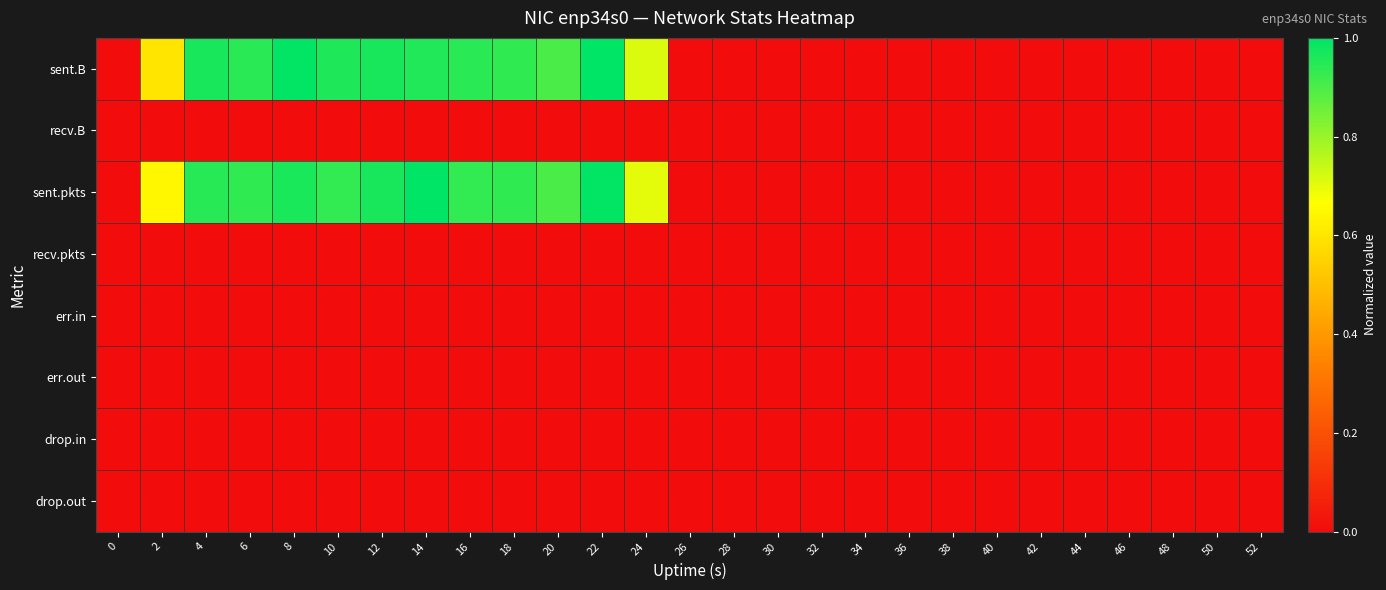

Reading right to left, list all the values displayed in this chart.

sent.B: 52=0.0	50=0.0	48=0.0	46=0.0	44=0.0	42=0.0	40=0.0	38=0.0	36=0.0	34=0.0	32=0.0	30=0.0	28=0.0	26=0.0	24=0.7	22=1.0	20=0.9	18=0.9	16=0.9	14=1.0	12=1.0	10=1.0	8=1.0	6=0.9	4=1.0	2=0.6	0=0.0
recv.B: 52=0.0	50=0.0	48=0.0	46=0.0	44=0.0	42=0.0	40=0.0	38=0.0	36=0.0	34=0.0	32=0.0	30=0.0	28=0.0	26=0.0	24=0.0	22=0.0	20=0.0	18=0.0	16=0.0	14=0.0	12=0.0	10=0.0	8=0.0	6=0.0	4=0.0	2=0.0	0=0.0
sent.pkts: 52=0.0	50=0.0	48=0.0	46=0.0	44=0.0	42=0.0	40=0.0	38=0.0	36=0.0	34=0.0	32=0.0	30=0.0	28=0.0	26=0.0	24=0.7	22=1.0	20=0.9	18=0.9	16=0.9	14=1.0	12=1.0	10=0.9	8=1.0	6=0.9	4=0.9	2=0.6	0=0.0
recv.pkts: 52=0.0	50=0.0	48=0.0	46=0.0	44=0.0	42=0.0	40=0.0	38=0.0	36=0.0	34=0.0	32=0.0	30=0.0	28=0.0	26=0.0	24=0.0	22=0.0	20=0.0	18=0.0	16=0.0	14=0.0	12=0.0	10=0.0	8=0.0	6=0.0	4=0.0	2=0.0	0=0.0
err.in: 52=0.0	50=0.0	48=0.0	46=0.0	44=0.0	42=0.0	40=0.0	38=0.0	36=0.0	34=0.0	32=0.0	30=0.0	28=0.0	26=0.0	24=0.0	22=0.0	20=0.0	18=0.0	16=0.0	14=0.0	12=0.0	10=0.0	8=0.0	6=0.0	4=0.0	2=0.0	0=0.0
err.out: 52=0.0	50=0.0	48=0.0	46=0.0	44=0.0	42=0.0	40=0.0	38=0.0	36=0.0	34=0.0	32=0.0	30=0.0	28=0.0	26=0.0	24=0.0	22=0.0	20=0.0	18=0.0	16=0.0	14=0.0	12=0.0	10=0.0	8=0.0	6=0.0	4=0.0	2=0.0	0=0.0
drop.in: 52=0.0	50=0.0	48=0.0	46=0.0	44=0.0	42=0.0	40=0.0	38=0.0	36=0.0	34=0.0	32=0.0	30=0.0	28=0.0	26=0.0	24=0.0	22=0.0	20=0.0	18=0.0	16=0.0	14=0.0	12=0.0	10=0.0	8=0.0	6=0.0	4=0.0	2=0.0	0=0.0
drop.out: 52=0.0	50=0.0	48=0.0	46=0.0	44=0.0	42=0.0	40=0.0	38=0.0	36=0.0	34=0.0	32=0.0	30=0.0	28=0.0	26=0.0	24=0.0	22=0.0	20=0.0	18=0.0	16=0.0	14=0.0	12=0.0	10=0.0	8=0.0	6=0.0	4=0.0	2=0.0	0=0.0